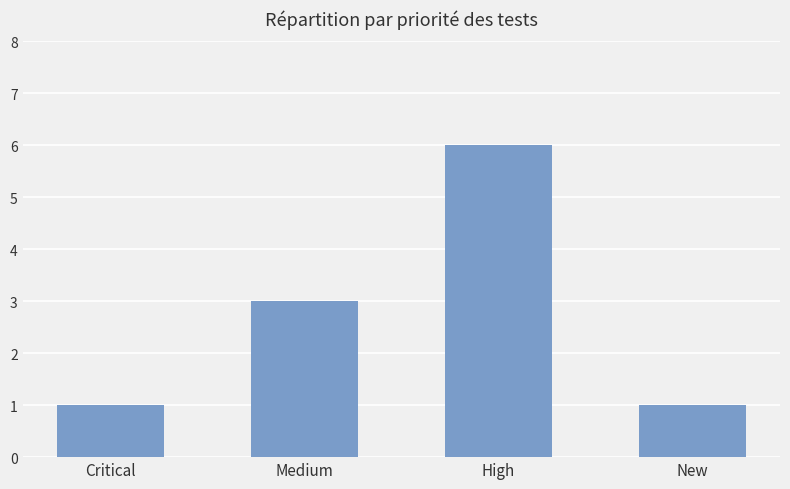

Count the number of data series in this chart.

1